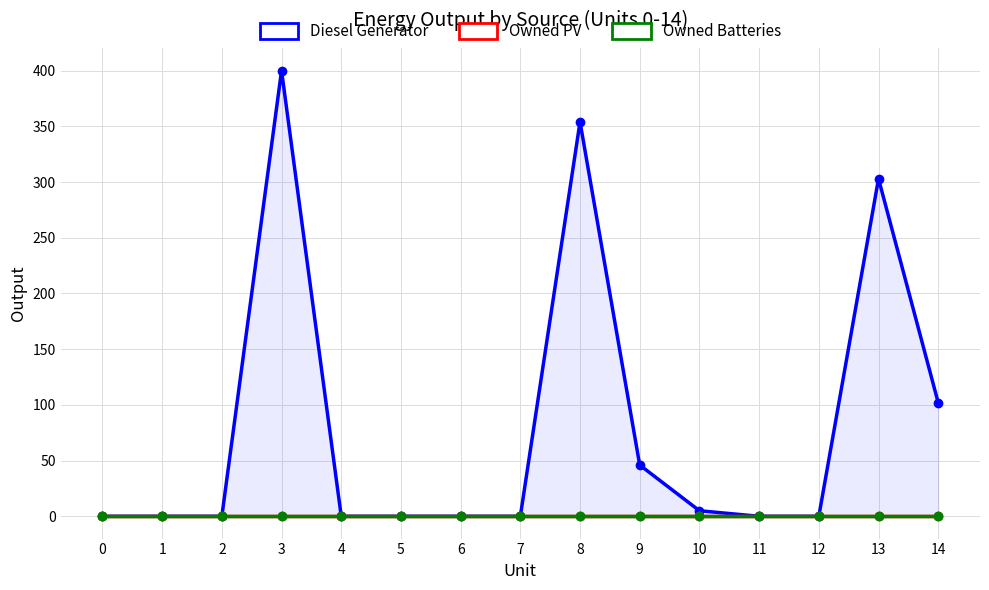

True or false: Diesel Generator has more than 1 points higher than both neighbors.

True